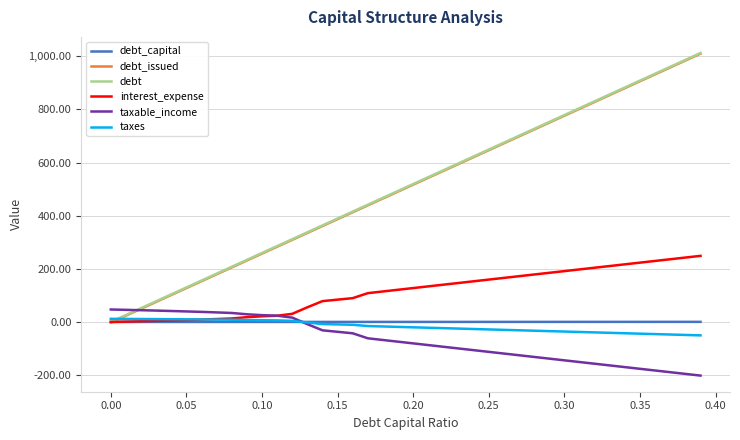

What is the maximum value for debt_issued?

1009.8